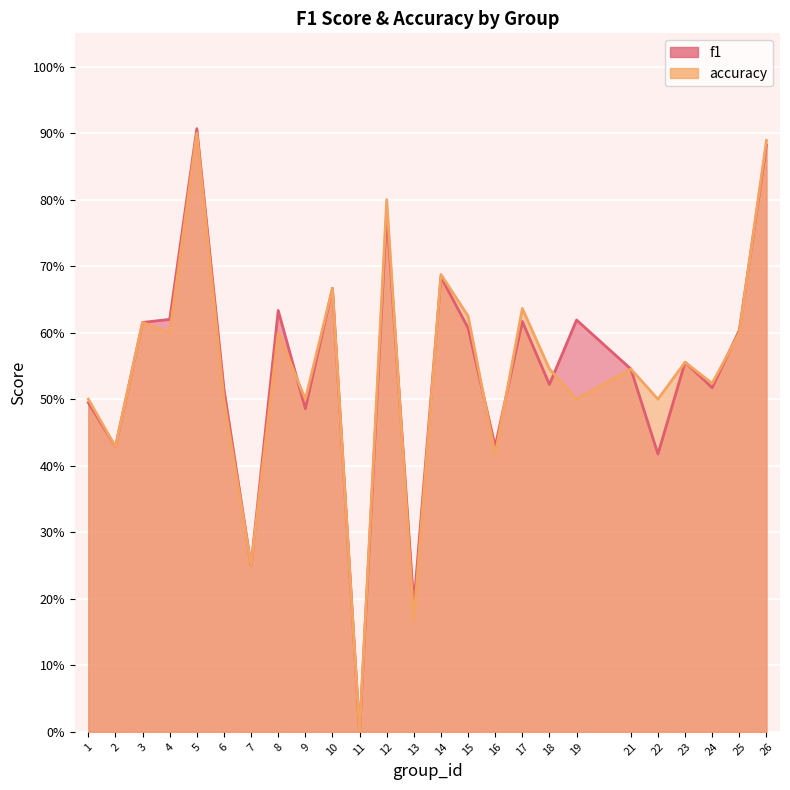

Count the number of categories in the chart.

25